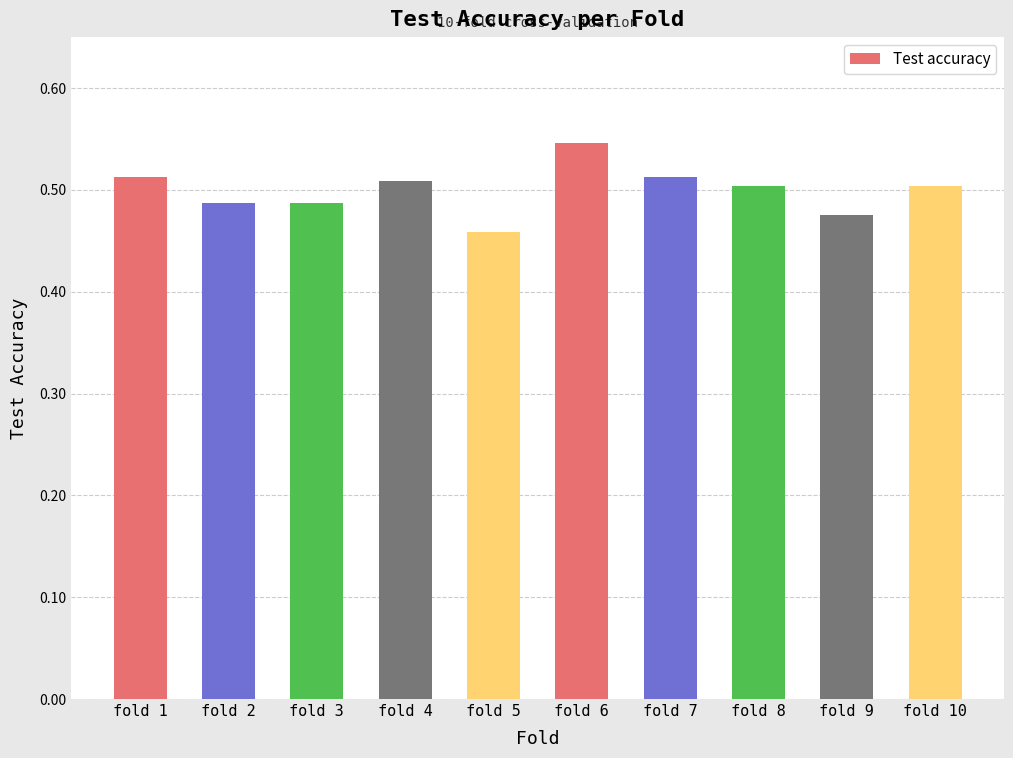

Is it true that the value at fold 3 is 0.7?

False